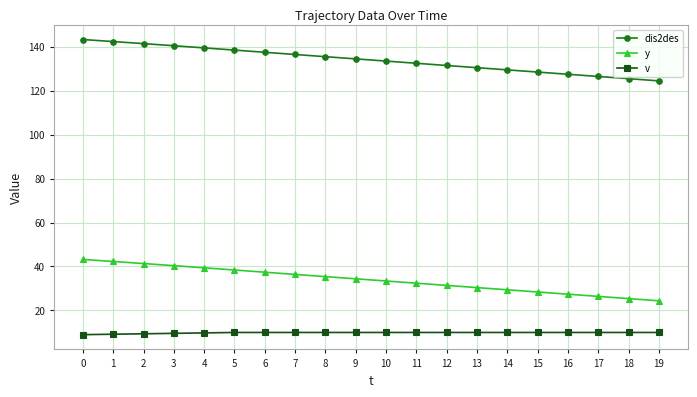

At 2, list the series in order from largest to smallest.

dis2des, y, v